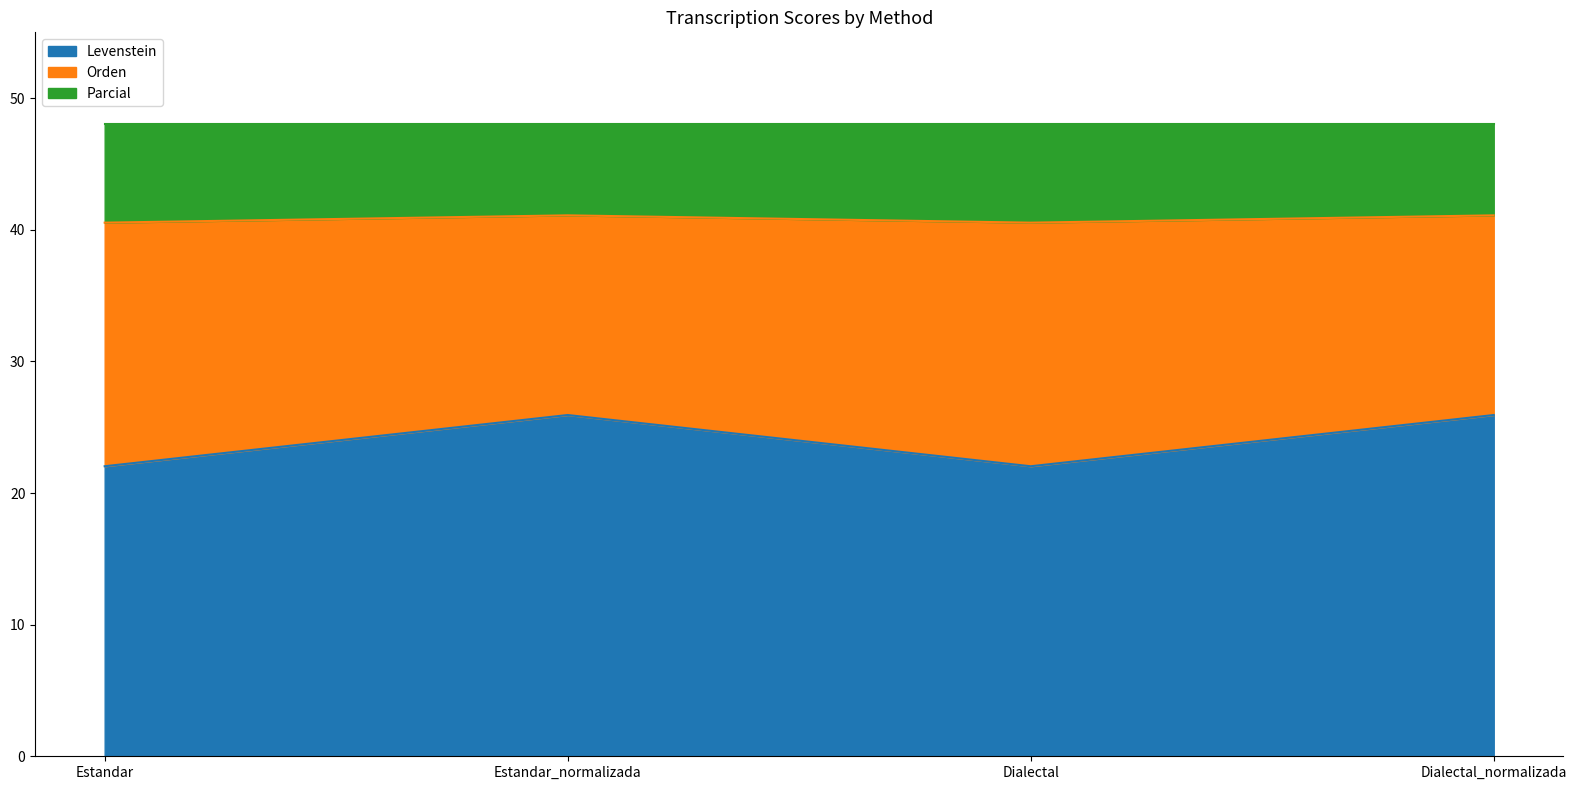

What is the total value across all series at Estandar_normalizada?

48.0